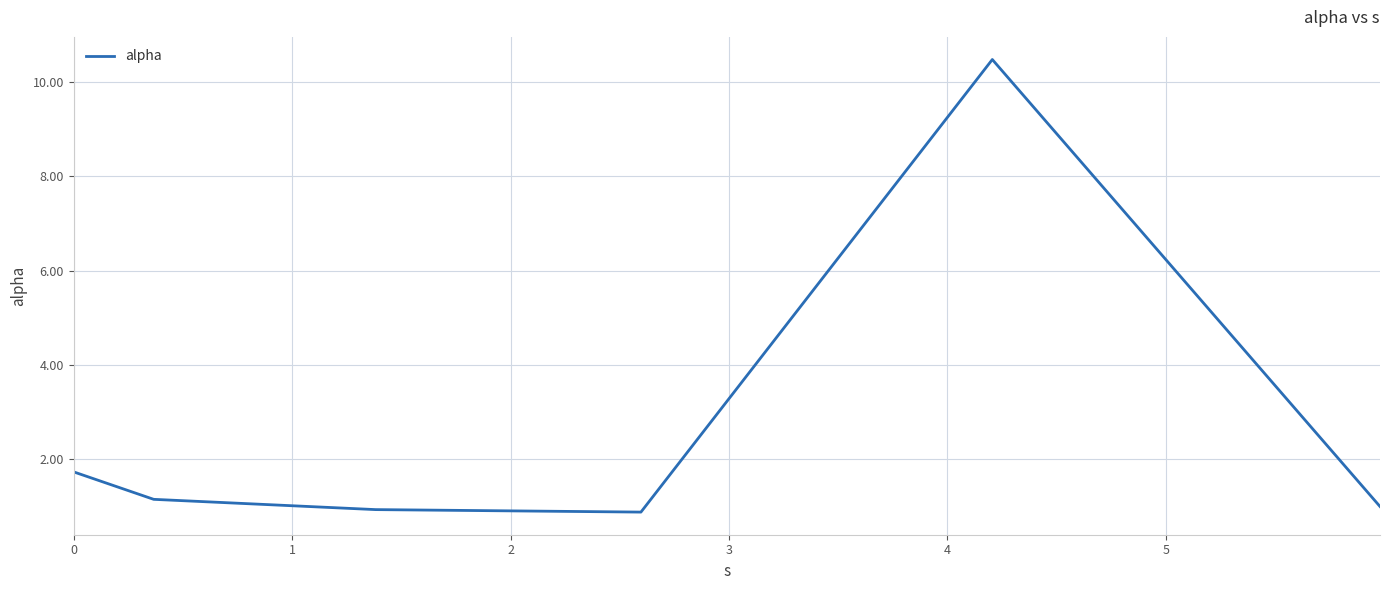

Does the chart have visible grid lines?

Yes